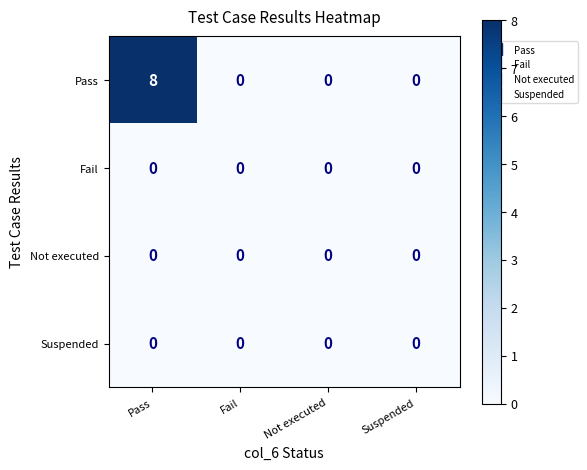

Which series has the widest spread of values?

Pass